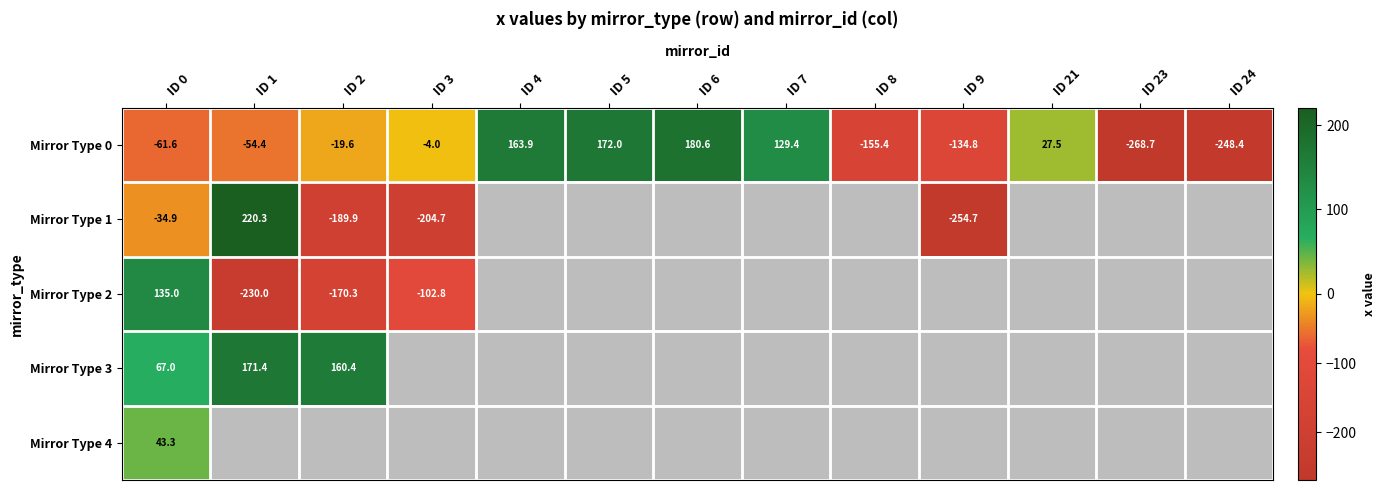

Is the value of Mirror Type 1 at ID 3 greater than the value of Mirror Type 0 at ID 24?

Yes